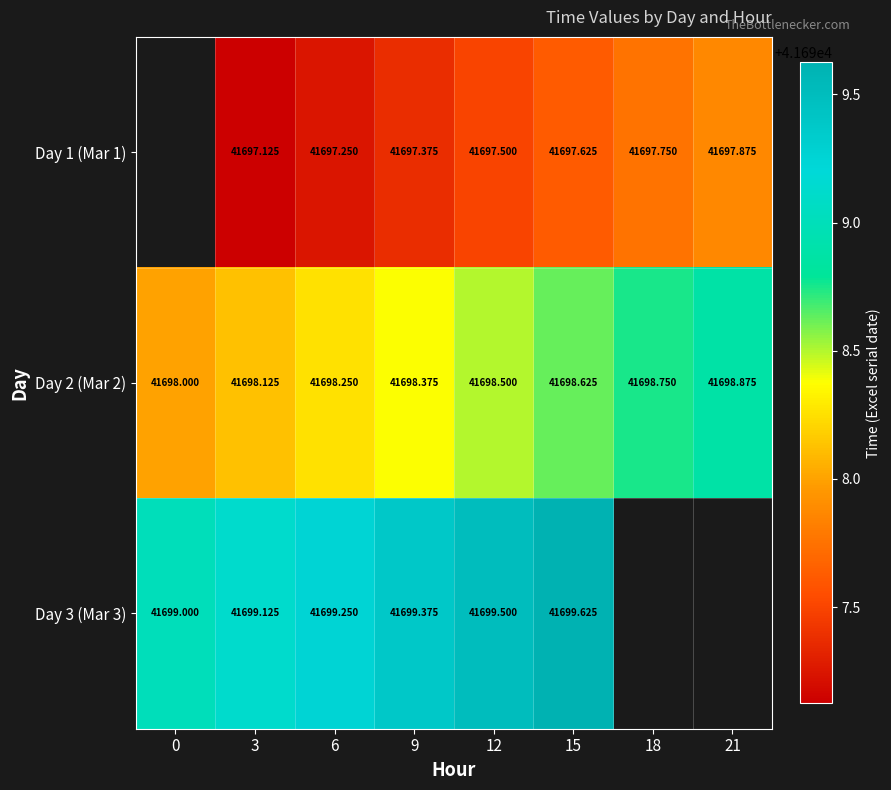

Is the value of Day 3 (Mar 3) at 15 greater than the value of Day 2 (Mar 2) at 18?

Yes